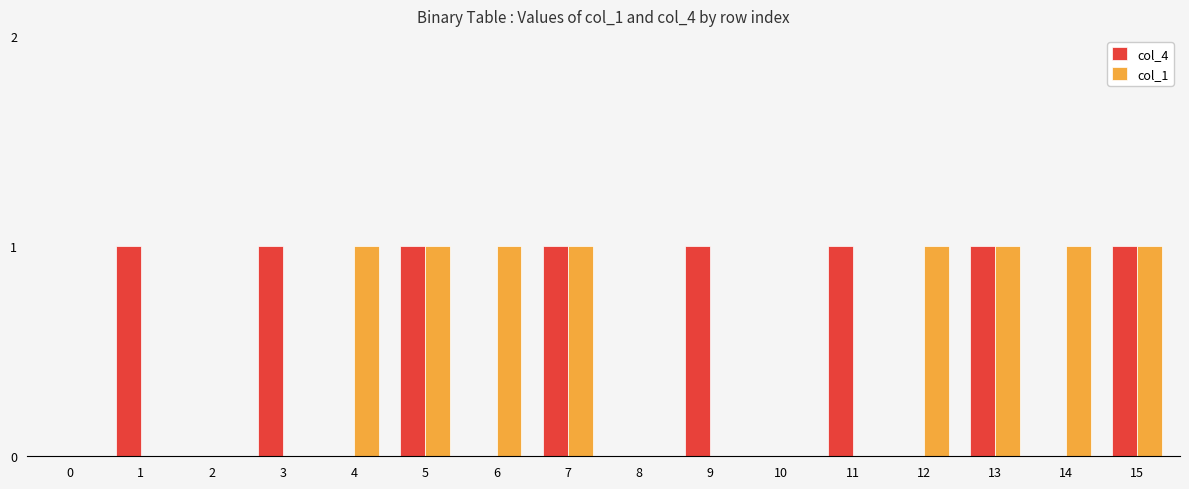

The col_4 series shows 0 at 5. True or false?

False